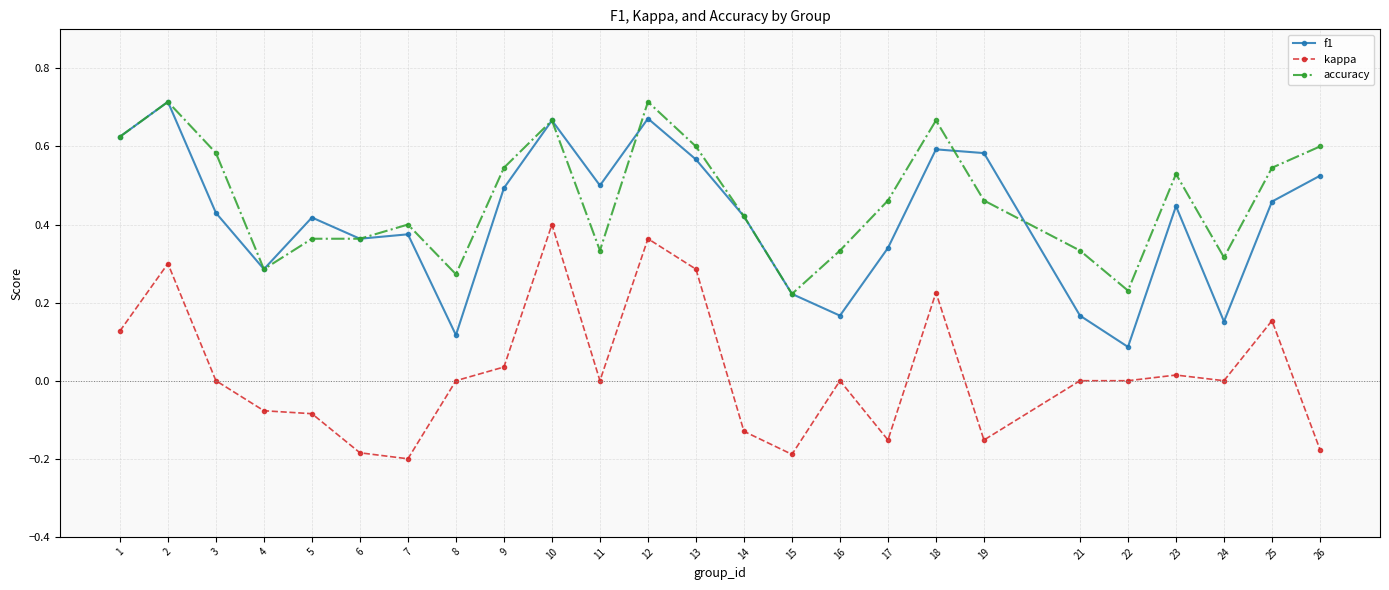

Between 5 and 22, which series saw the biggest shift?

f1